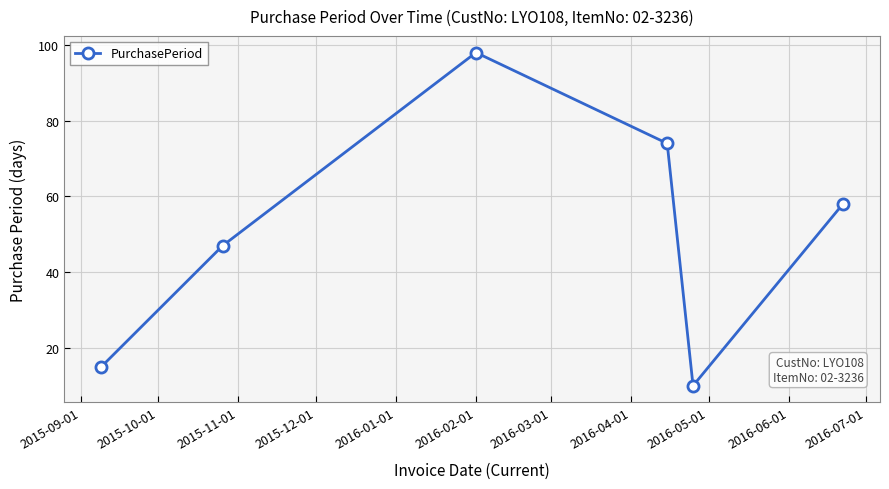

What is the smallest value displayed?

10